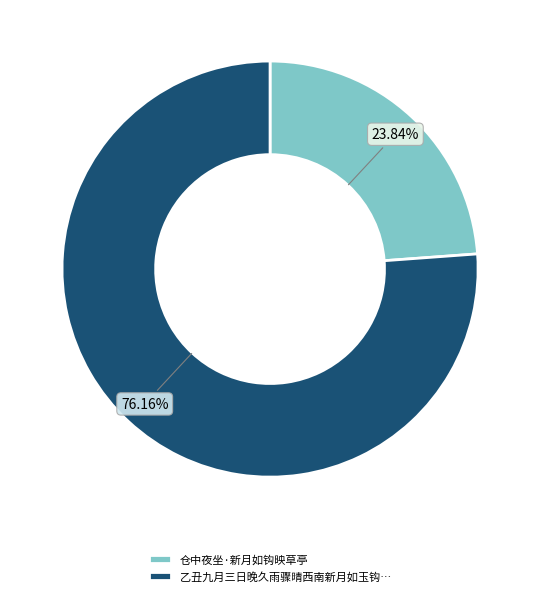

Which slice is the smallest?

仓中夜坐·新月如钩映草亭